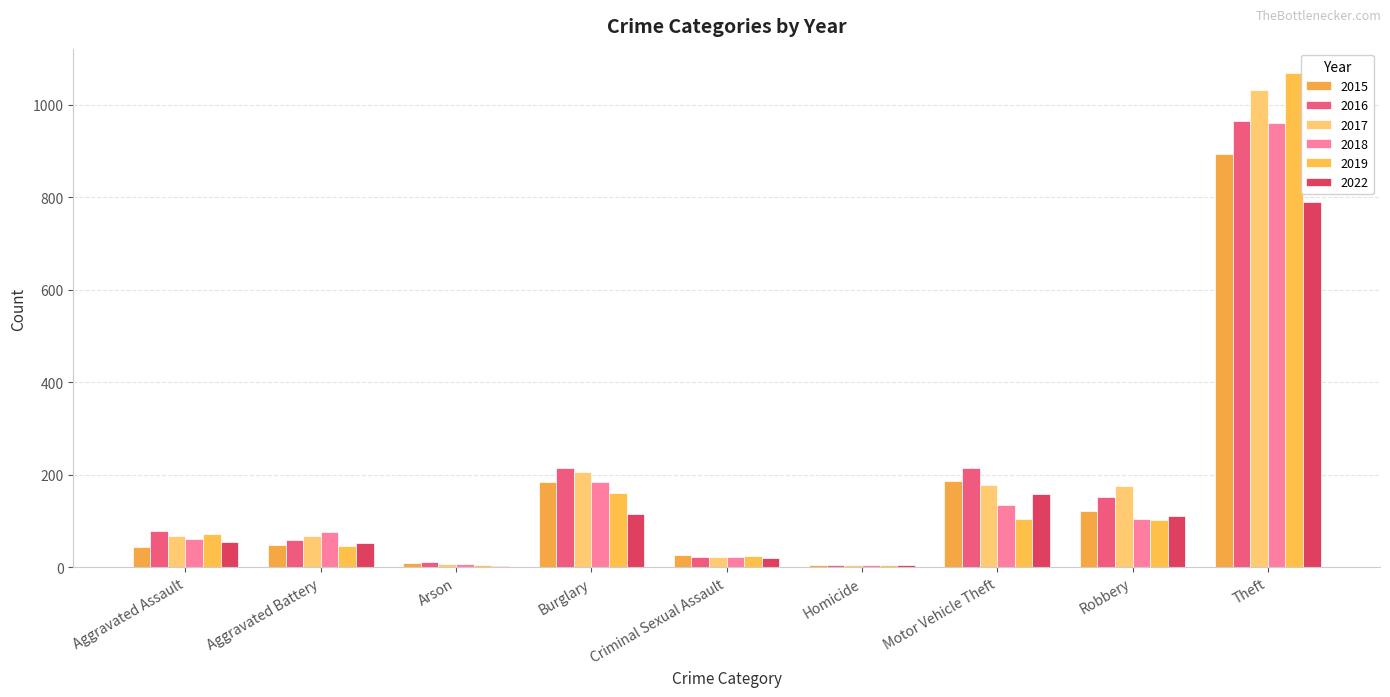

What is the label of the 3rd bar from the left?

Arson